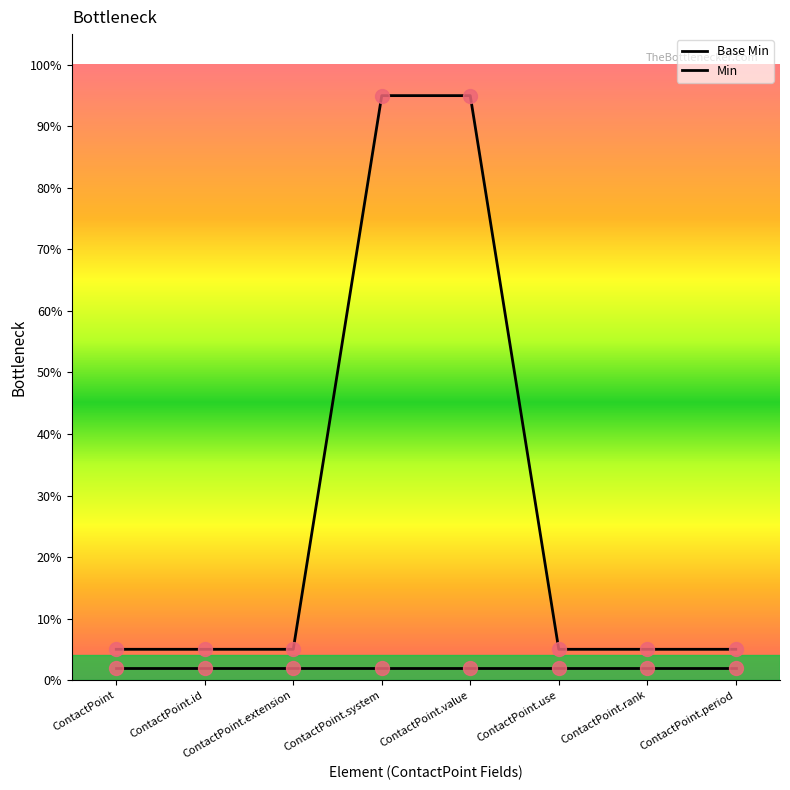

What is the label of the 8th point from the right?

ContactPoint